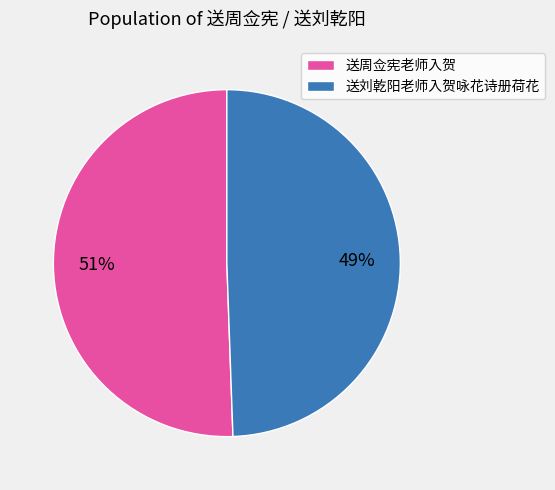

Between 送刘乾阳老师入贺咏花诗册荷花 and 送周佥宪老师入贺, which is larger?

送周佥宪老师入贺